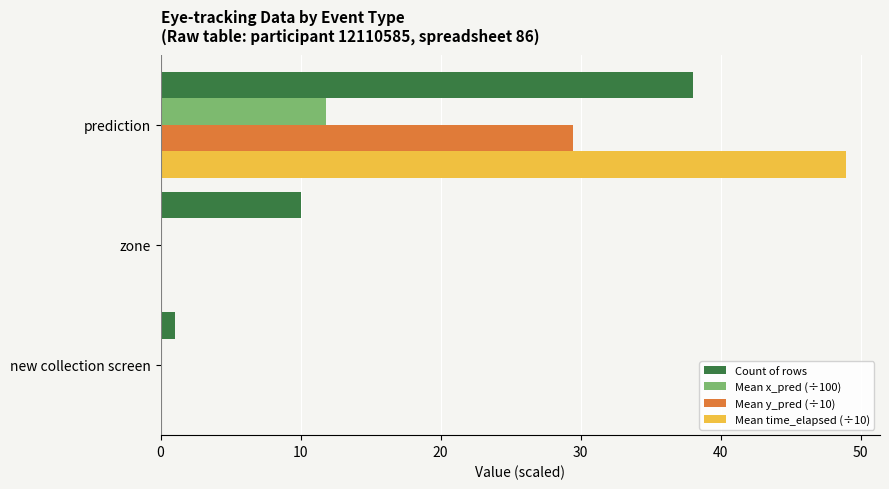

Count the number of data series in this chart.

4